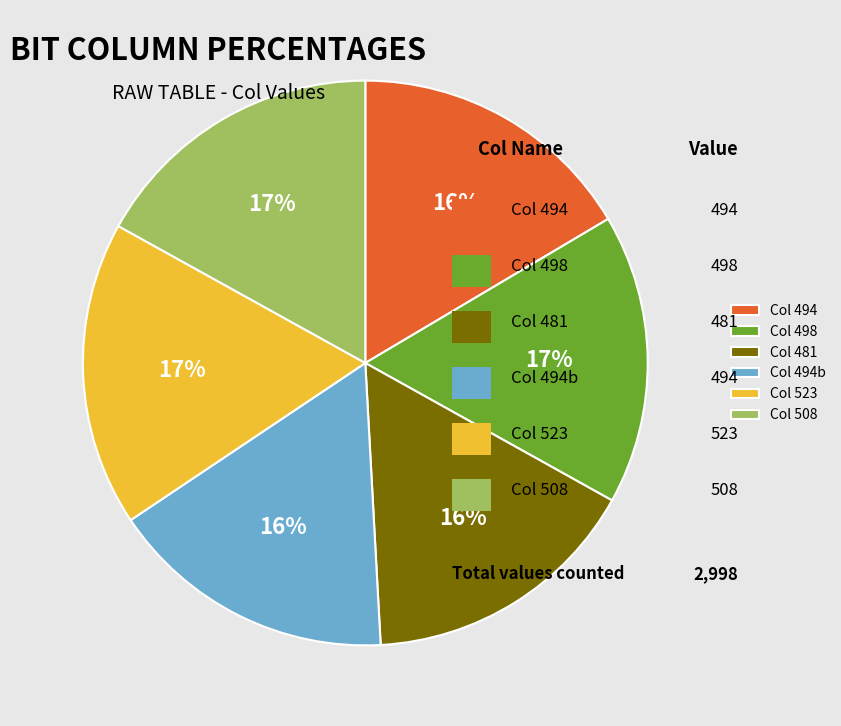

Combined, do Col 523 and Col 498 account for over 50%?

No